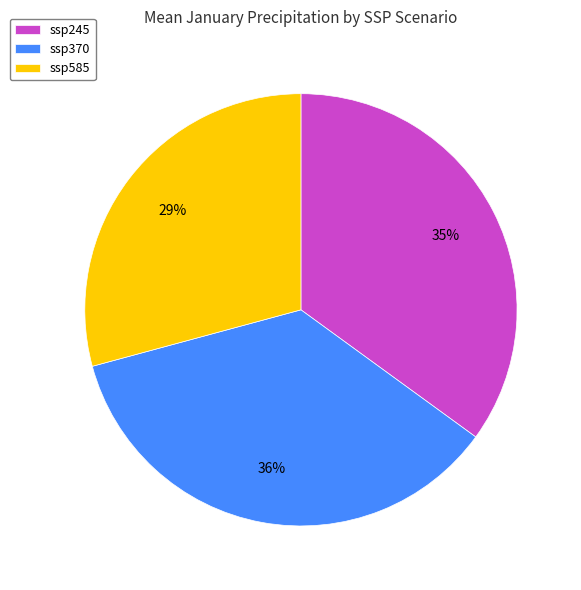

To the nearest percent, what is the difference between the largest and smallest slice percentages?

7%